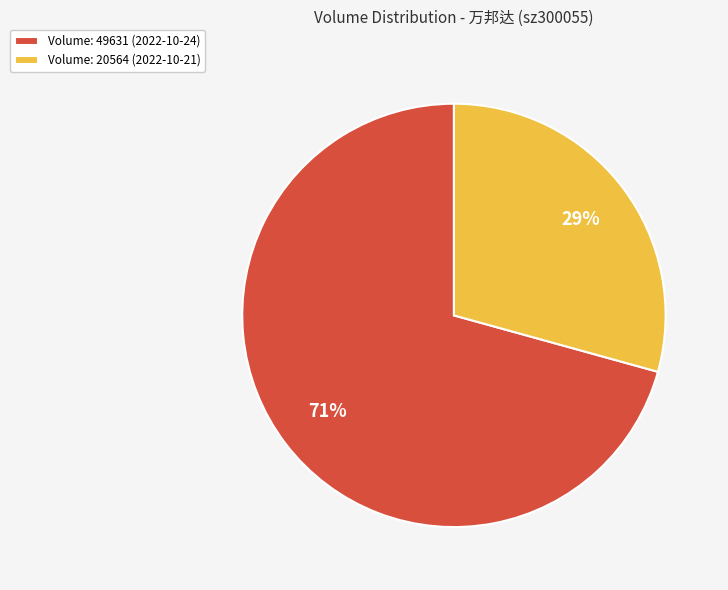

Is there a majority slice in this chart?

Yes